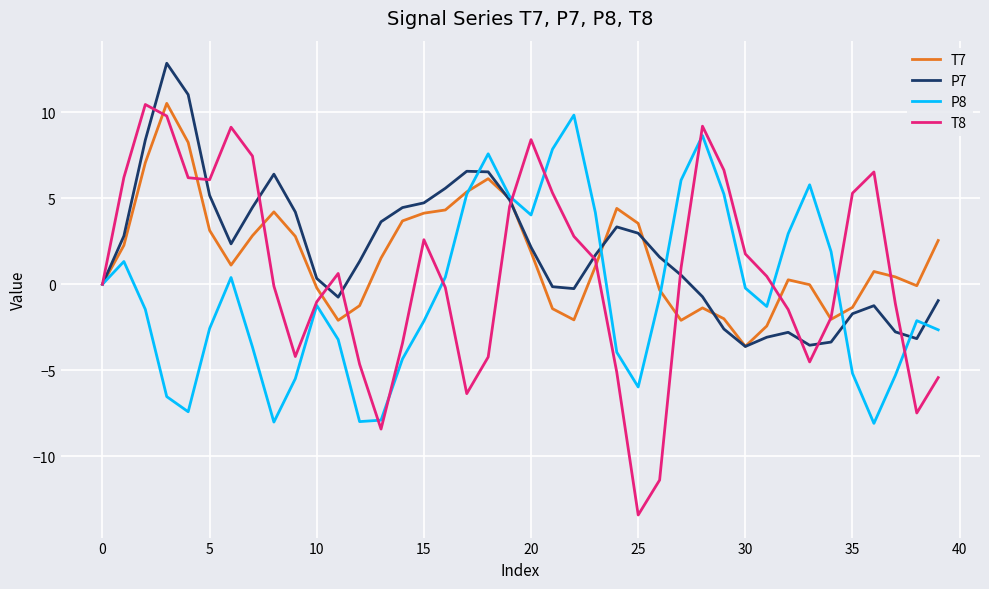

What is the lowest value of the T7 series?

-3.6